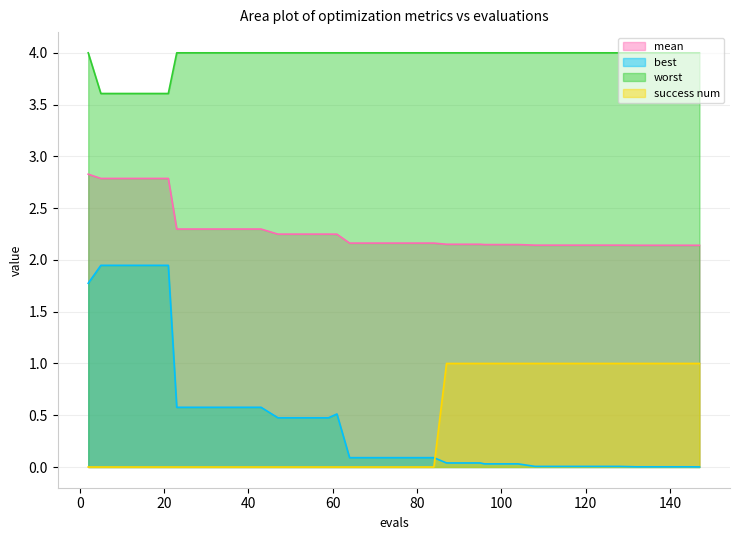

Which label corresponds to the smallest value in the chart?

2